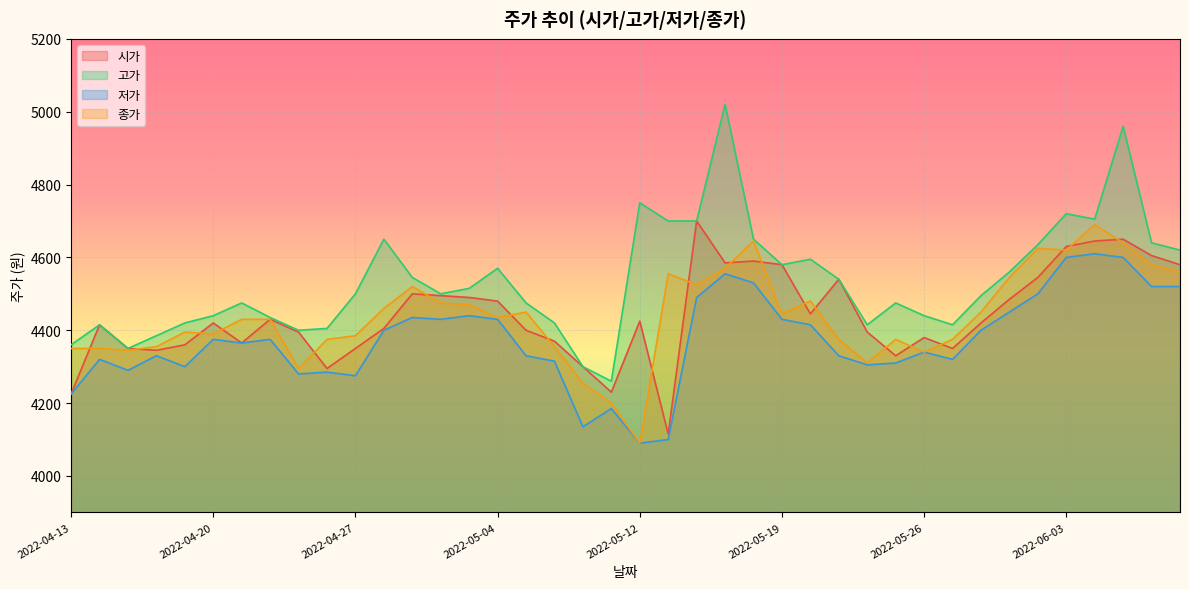

At which label does 고가 first exceed 4500?

2022-04-28